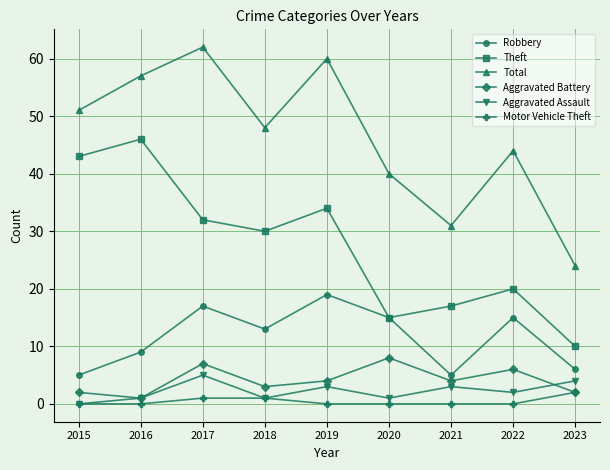

What is the difference between the second highest and second lowest values in the Total series?

29